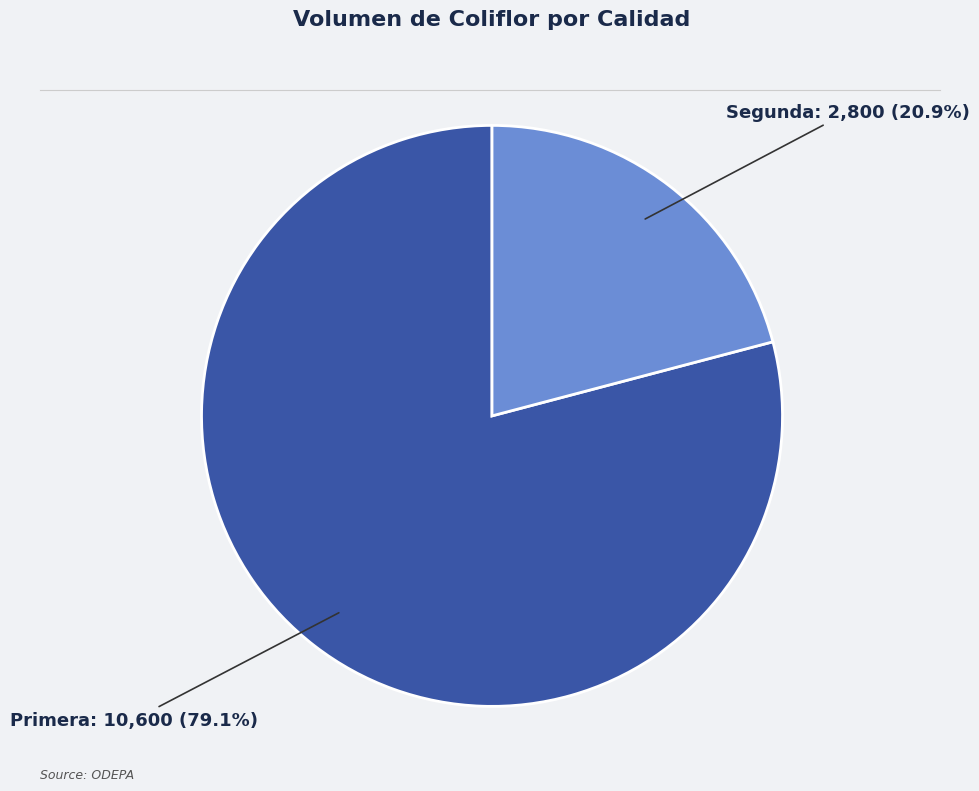

Is it true that Primera is 92% of the pie?

False